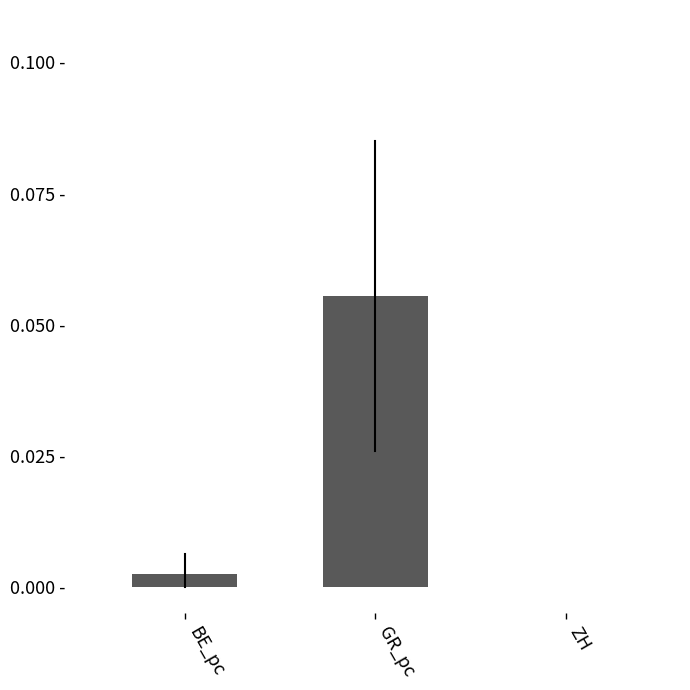

Are the bars horizontal?

No